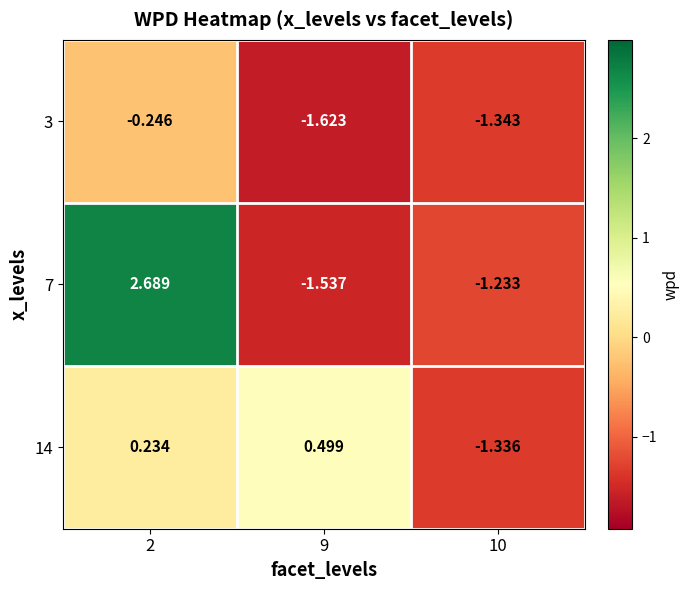

Is the value of 14 at 10 greater than the value of 3 at 10?

Yes